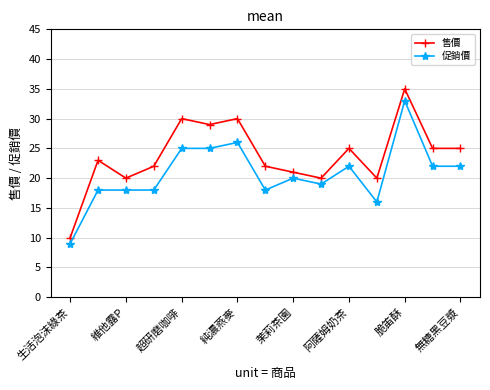

What is the value of the 促銷價 point at the 7th from the left?

26